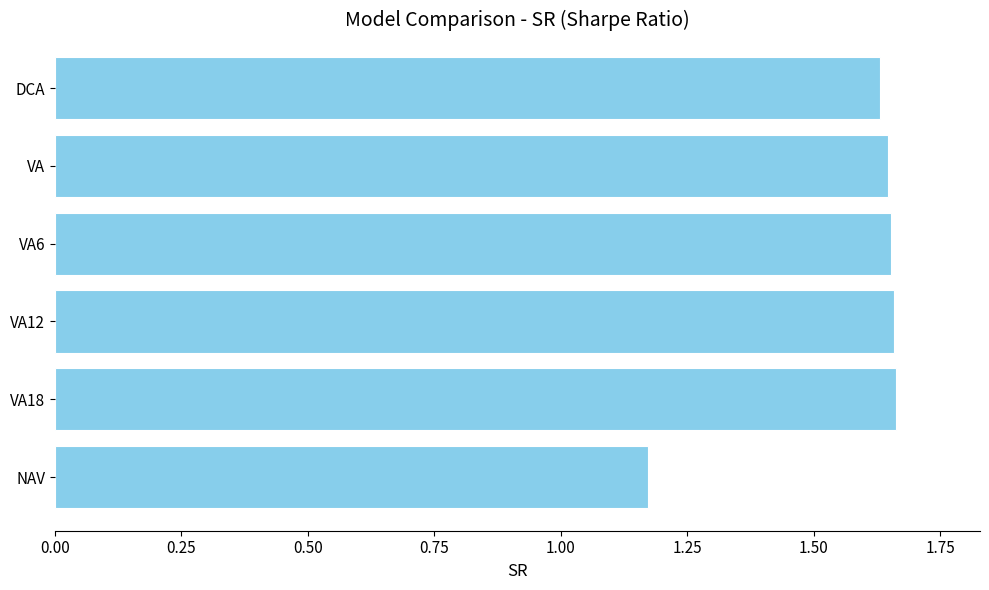

What is the sum of all values?

9.4